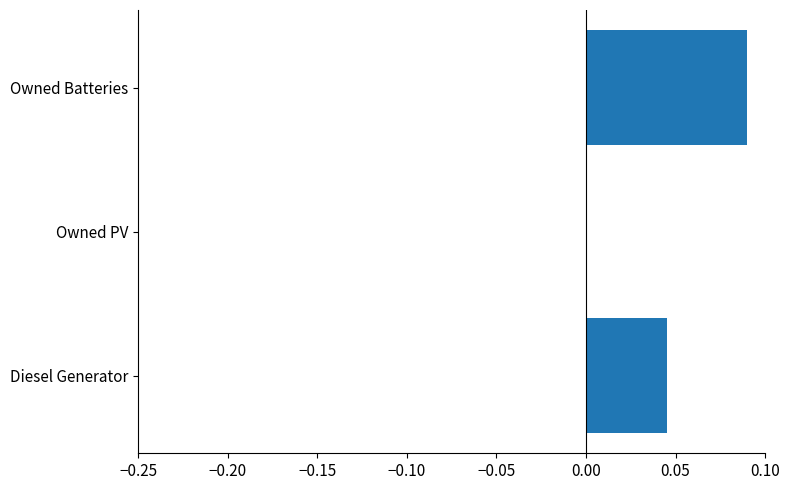

How many distinct data groups are displayed?

1